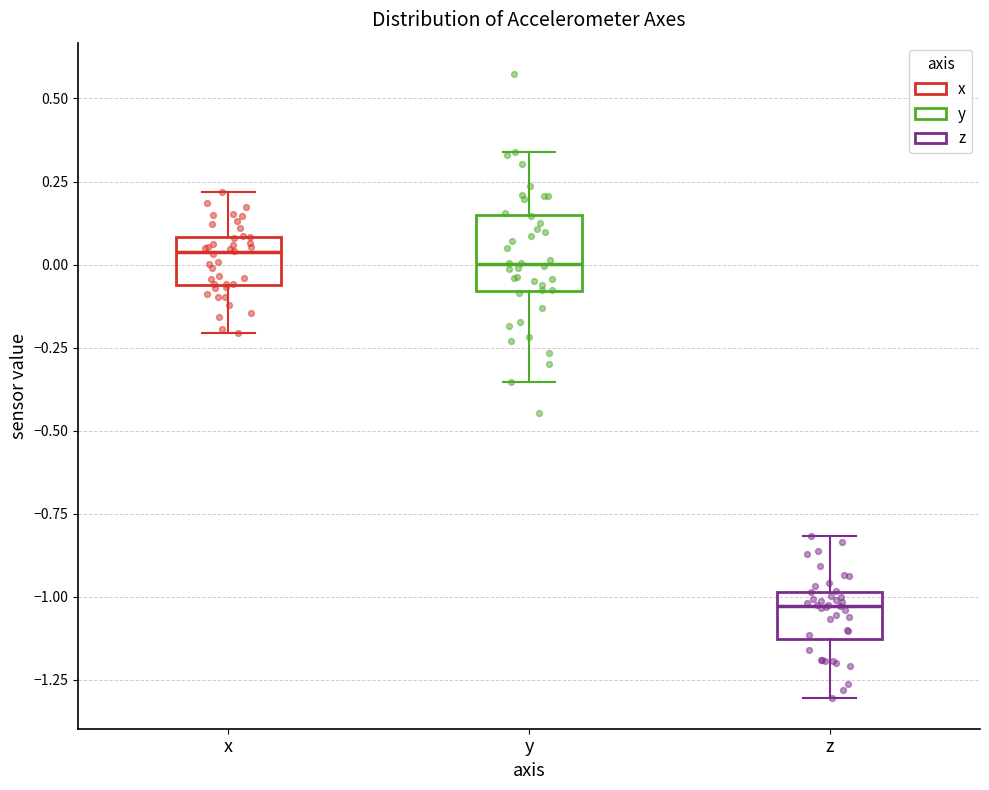

Where is the lower edge of the box for y on the y-axis? The values are not printed on the chart, so give them approximately, as read against the axis.

-0.10